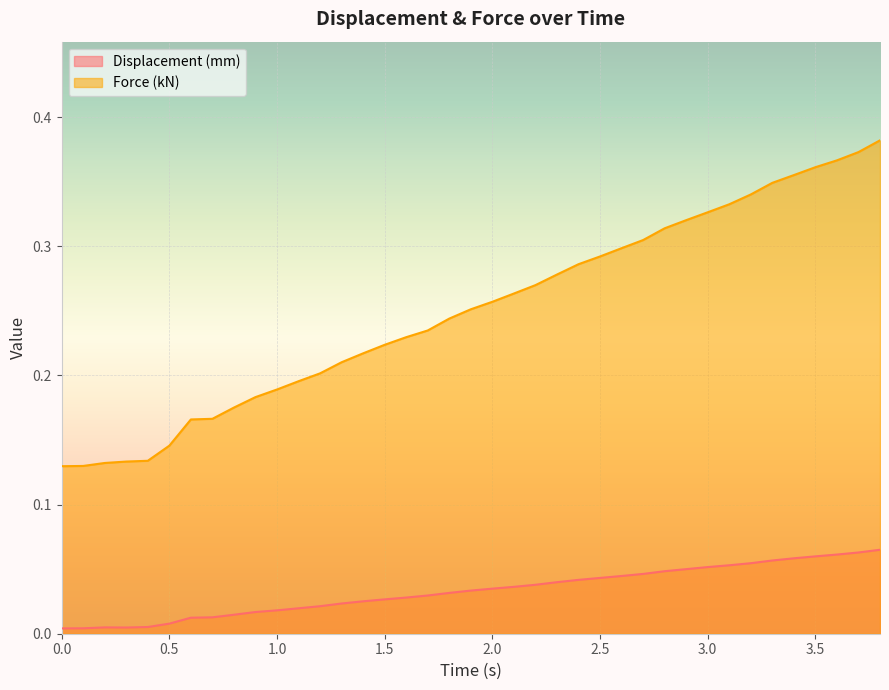

At 1.0, list the series in order from smallest to largest.

Displacement, Force